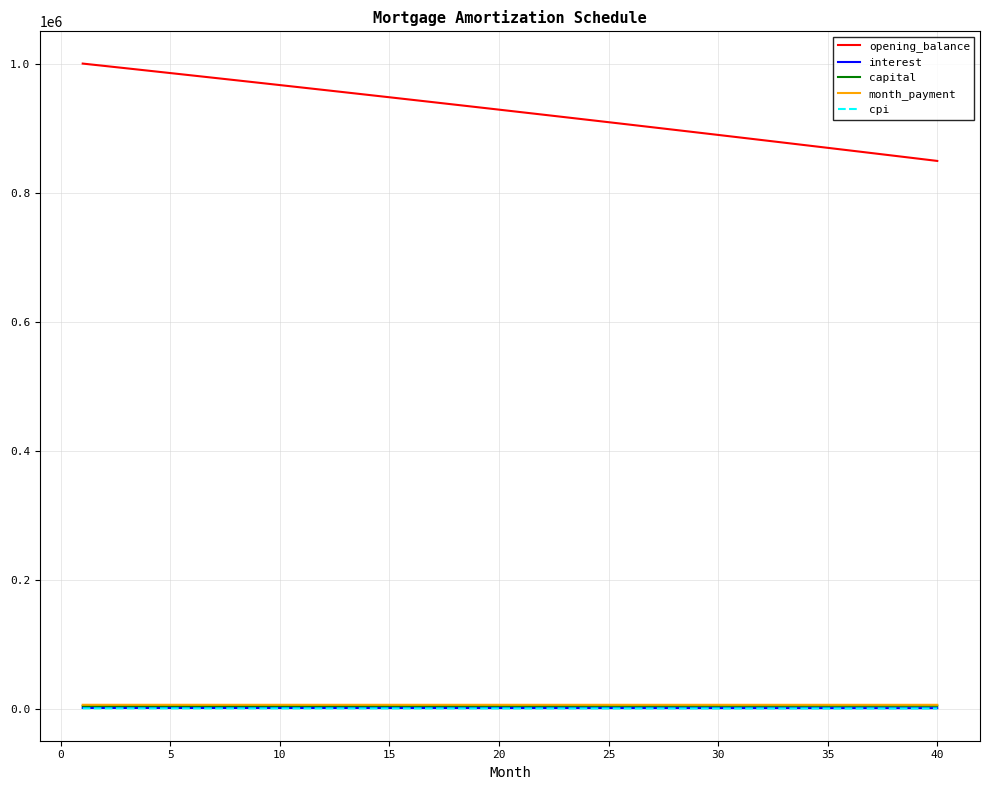

Which series has the largest range (max minus min)?

opening_balance